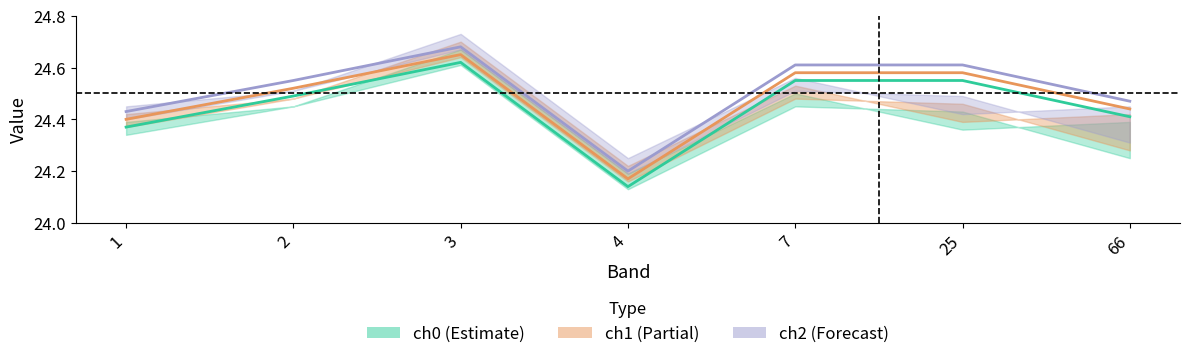

Which has a higher value, 3 or 66?

3